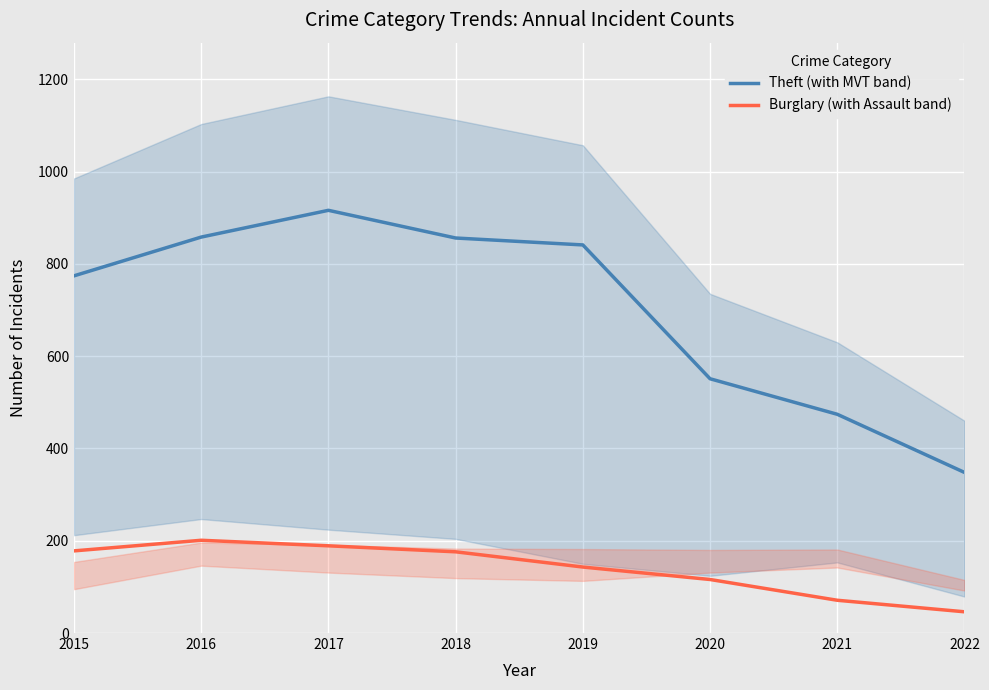

Reading left to right, what are all the values shown in this chart?

Theft (with MVT band): 2015=774	2016=858	2017=916	2018=856	2019=841	2020=551	2021=474	2022=348
Burglary (with Assault band): 2015=178	2016=201	2017=189	2018=176	2019=143	2020=116	2021=71	2022=46